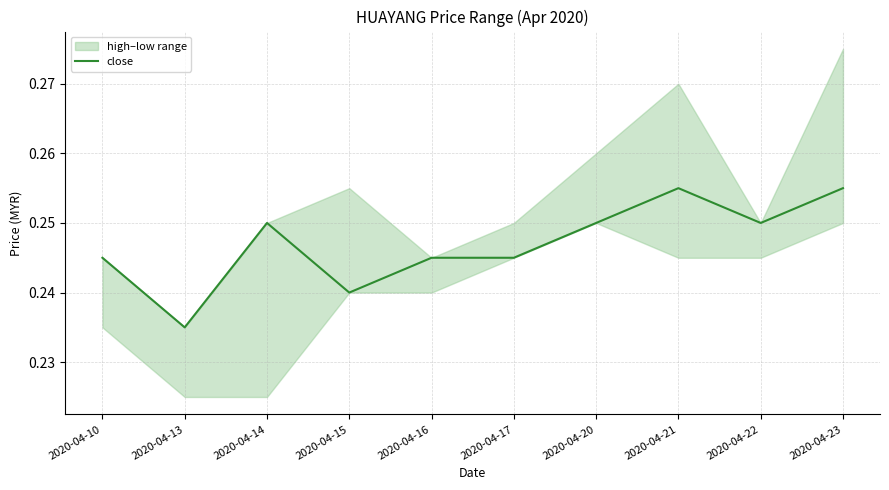

At which category does the chart reach its minimum across all series?

2020-04-13